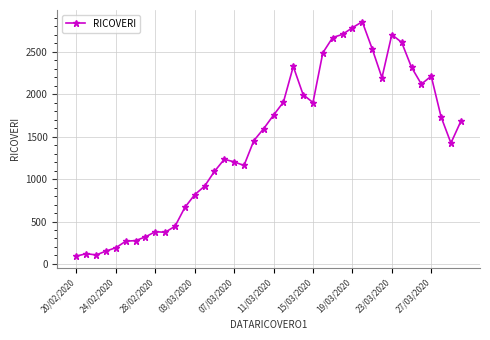

What is the sum of all values?

57747